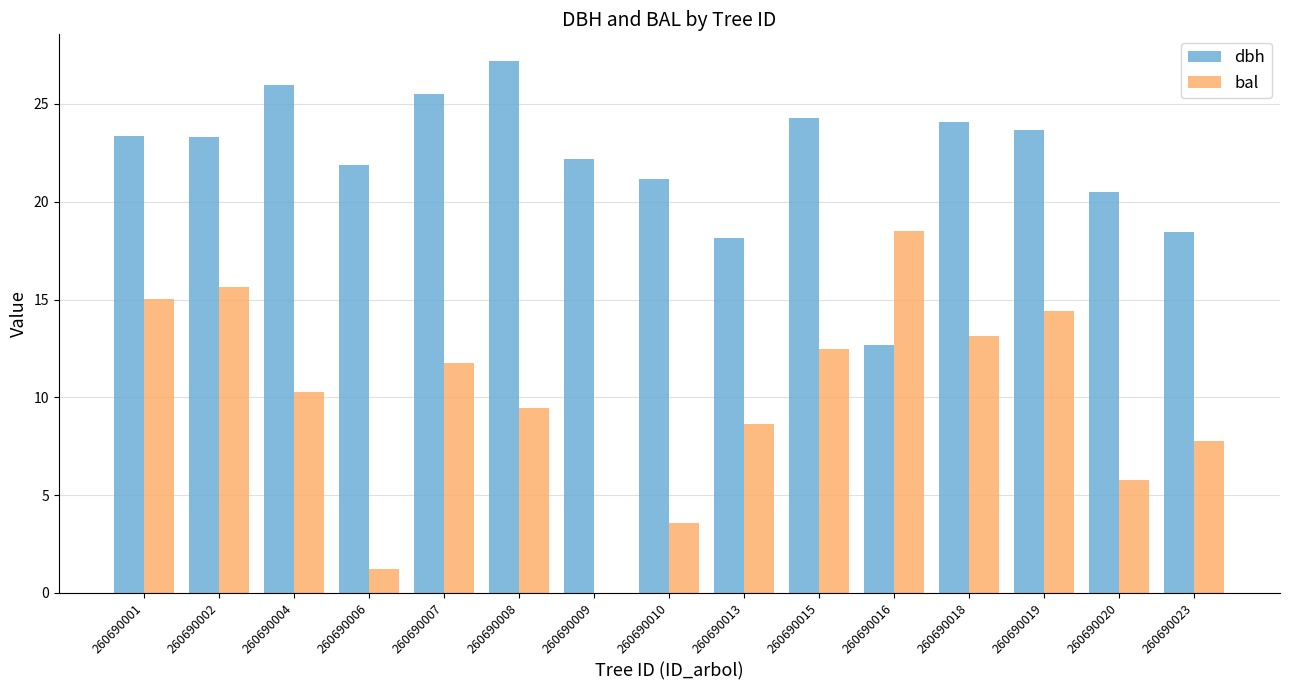

What value does the dbh series have at 260690015?

24.3